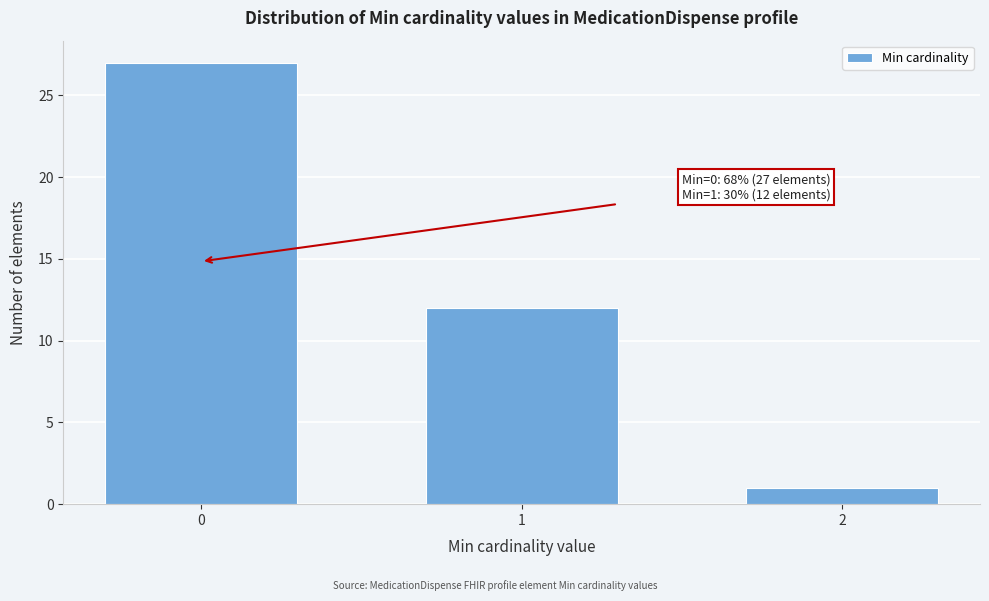

Reading left to right, what are all the values shown in this chart?

27	12	1